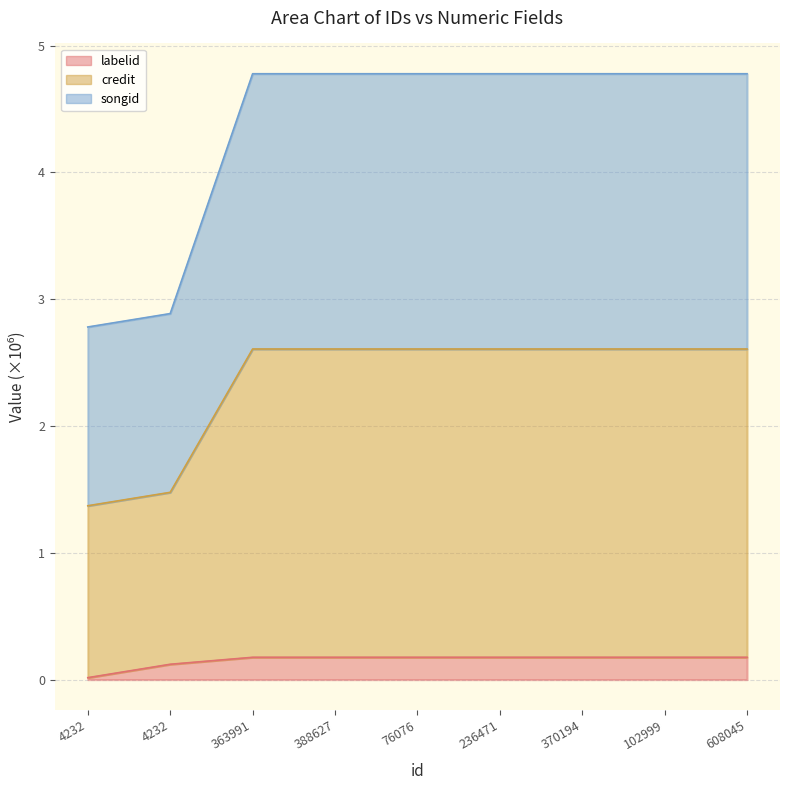

True or false: labelid has a value of 0.2 at 102999.

True